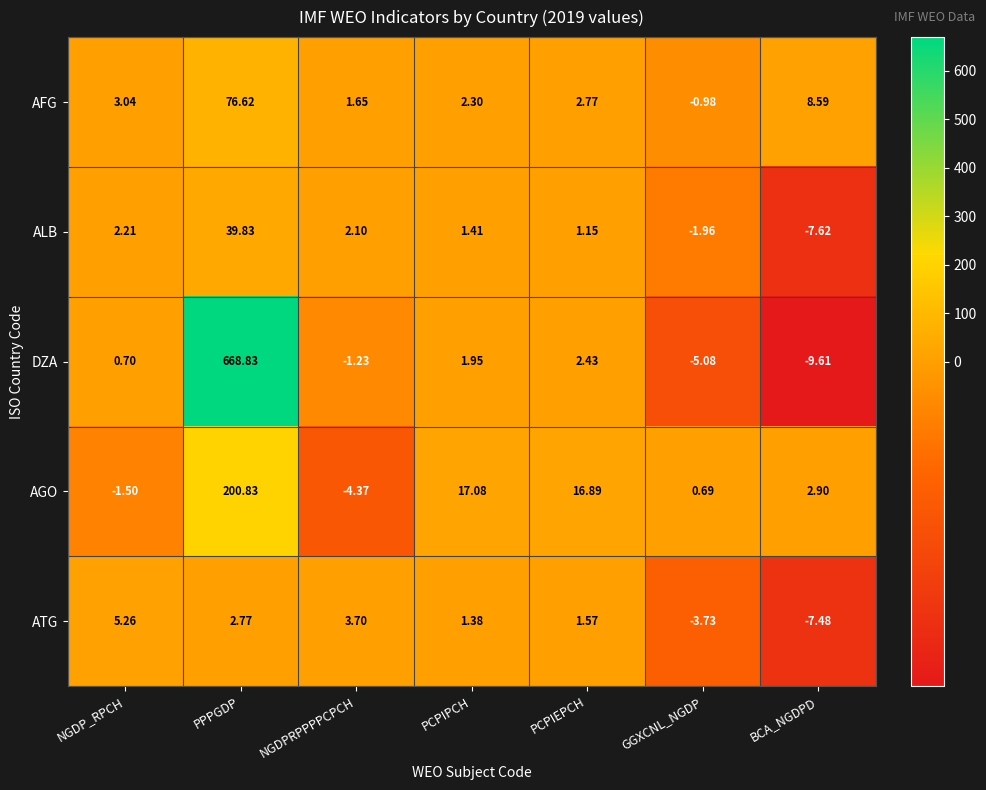

Is the value of DZA at PPPGDP greater than the value of ALB at NGDPRPPPPCPCH?

Yes